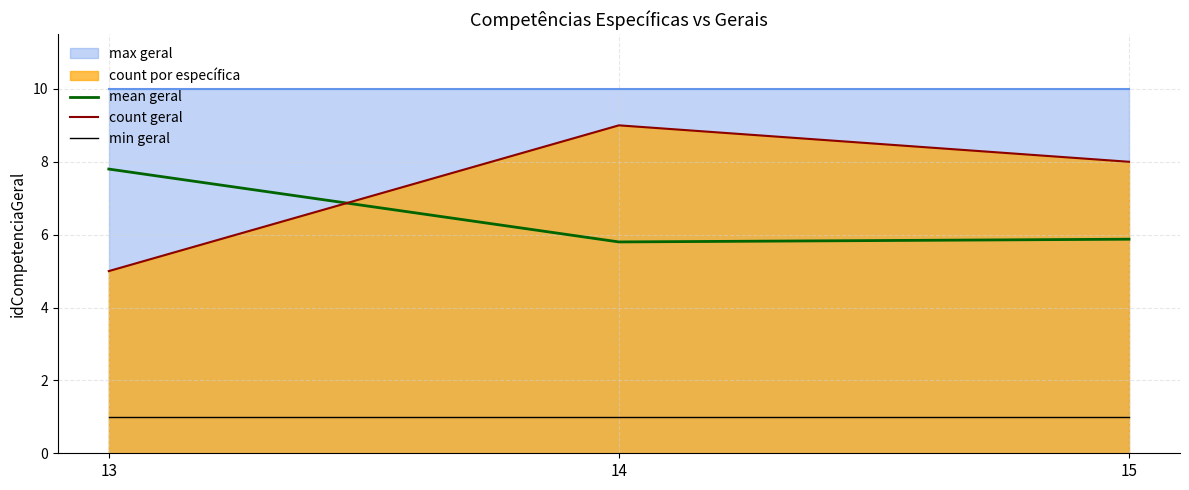

Is the value of mean geral at 13 greater than the value of min geral at 14?

Yes